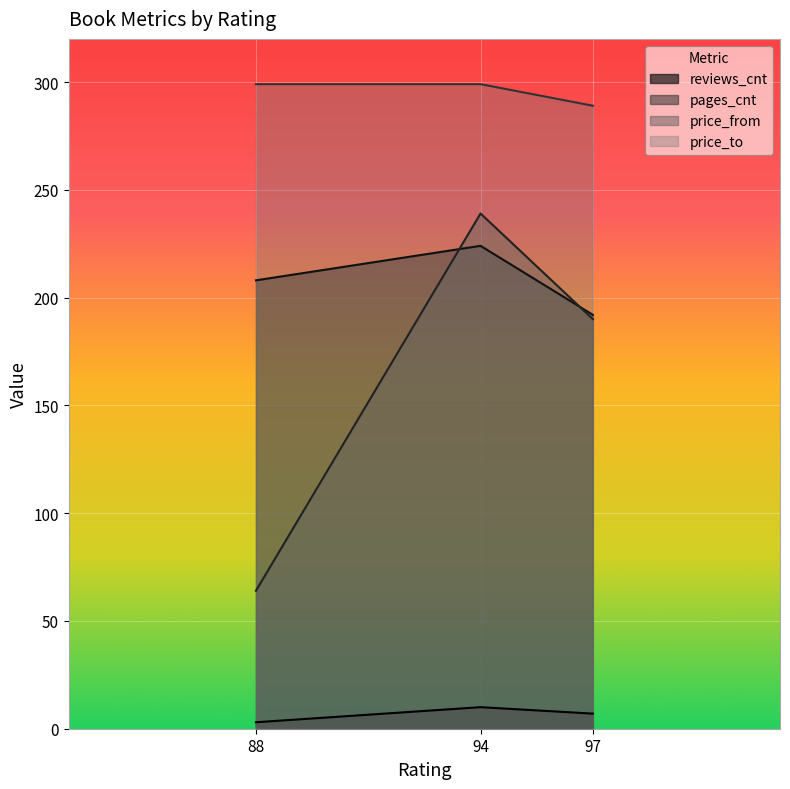

What is the value of the price_from point at the 1st from the left?

64